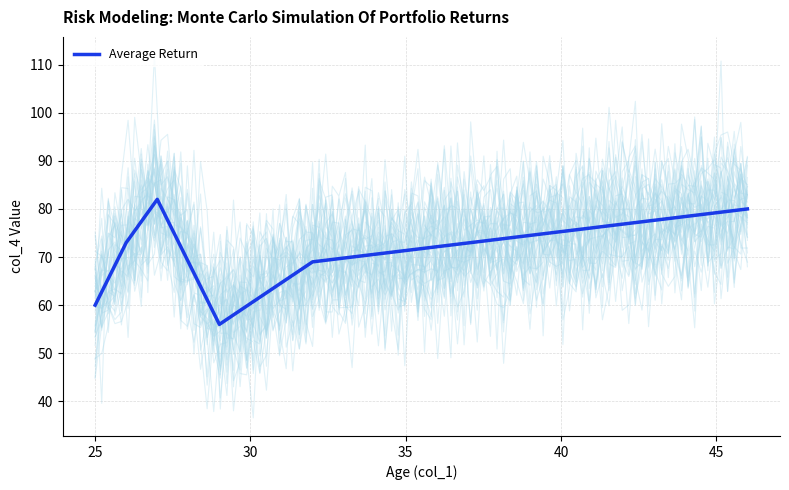

What is the lowest value of the Average Return series?

56